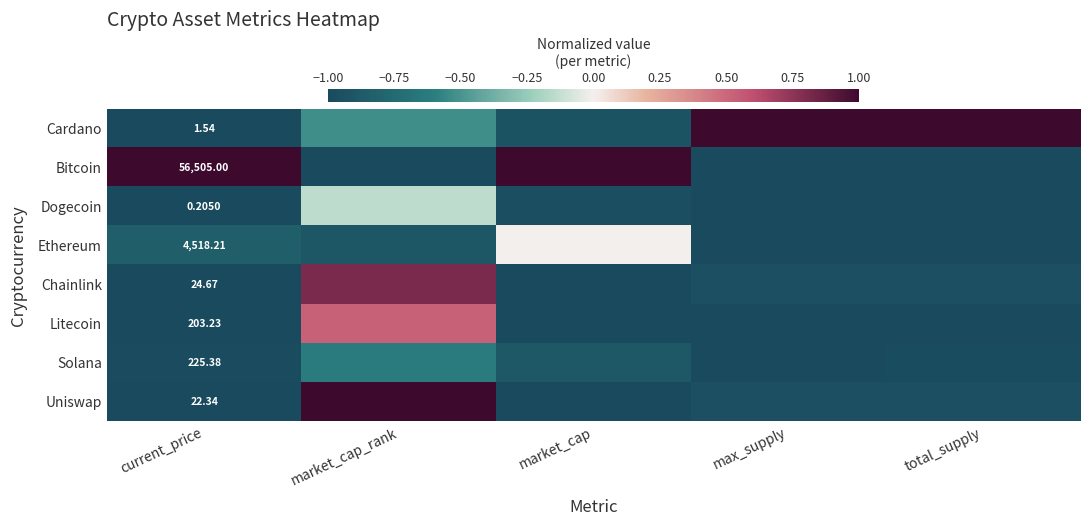

What is the sum of all Chainlink values?

-3.1